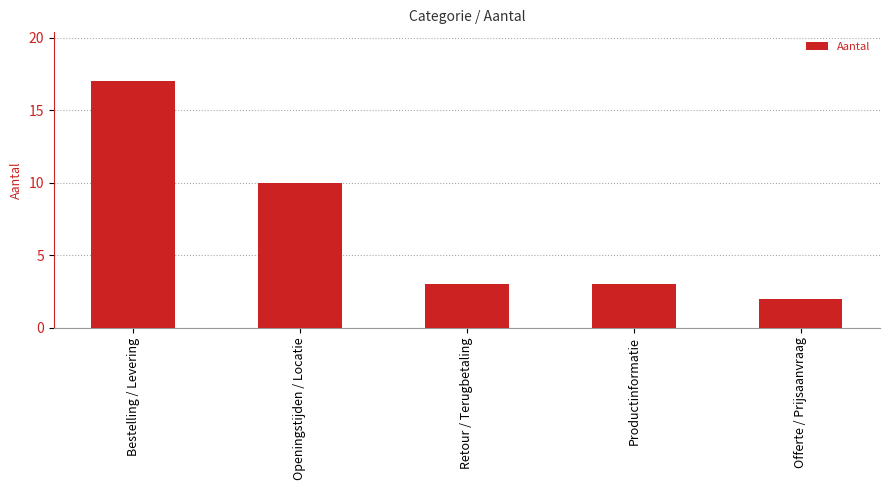

Reading left to right, transcribe all the data shown in this chart.

17	10	3	3	2